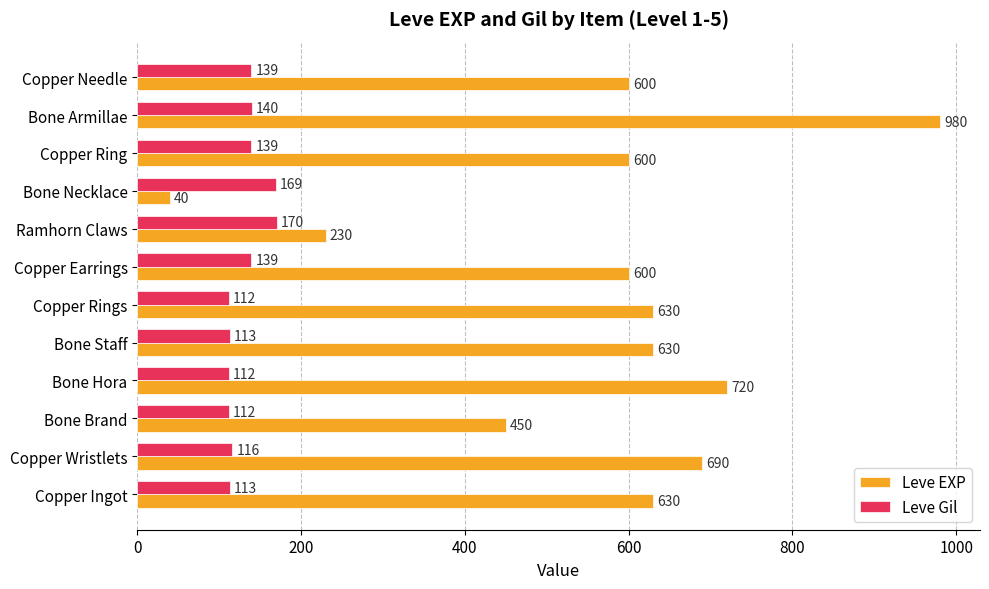

What is the difference between the second highest and minimum values in the Leve Gil series?

57